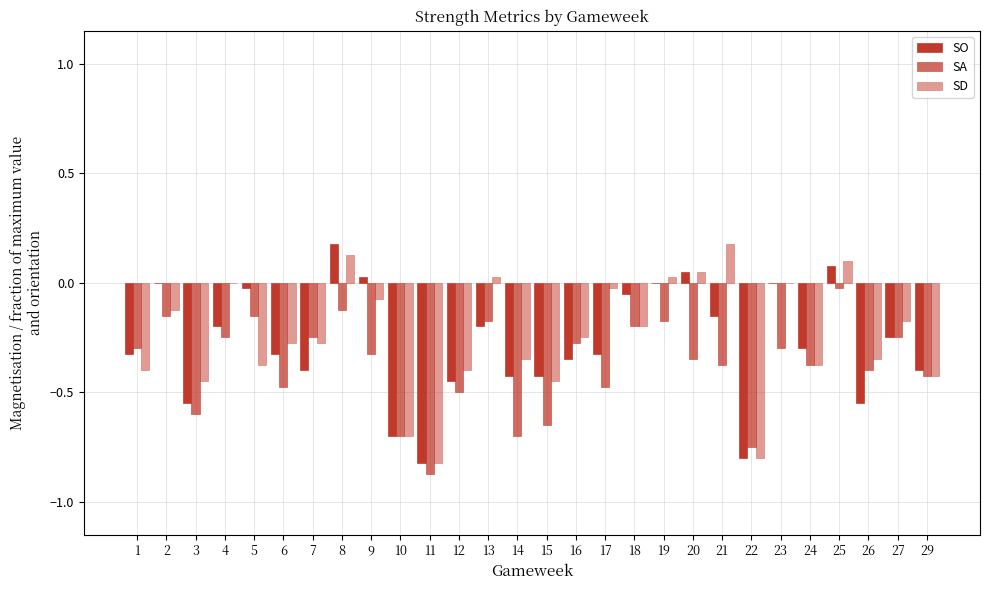

Which series has the widest spread of values?

SO